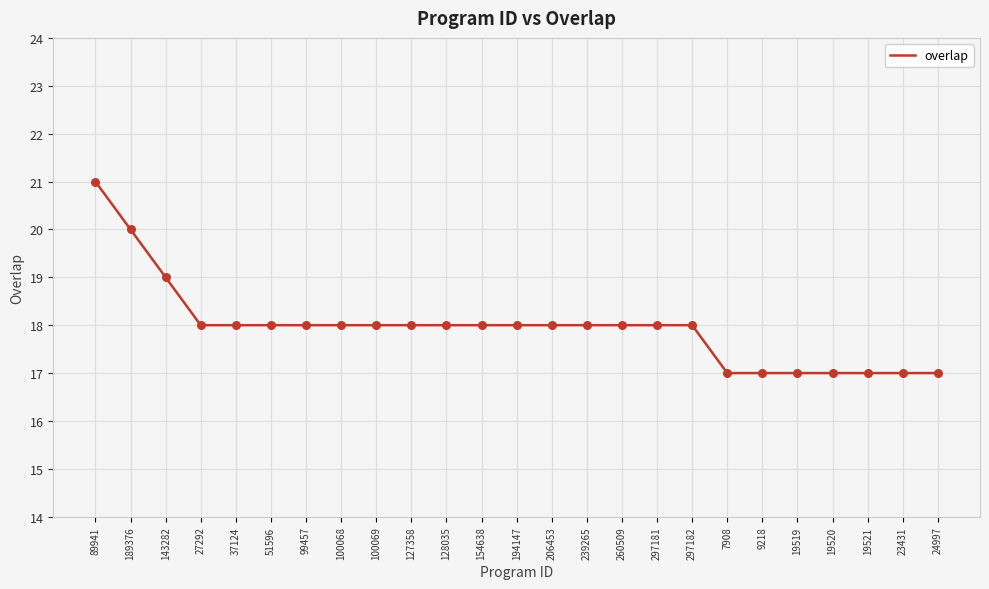

What is the ratio of the value at 19520 to the value at 128035?

0.9